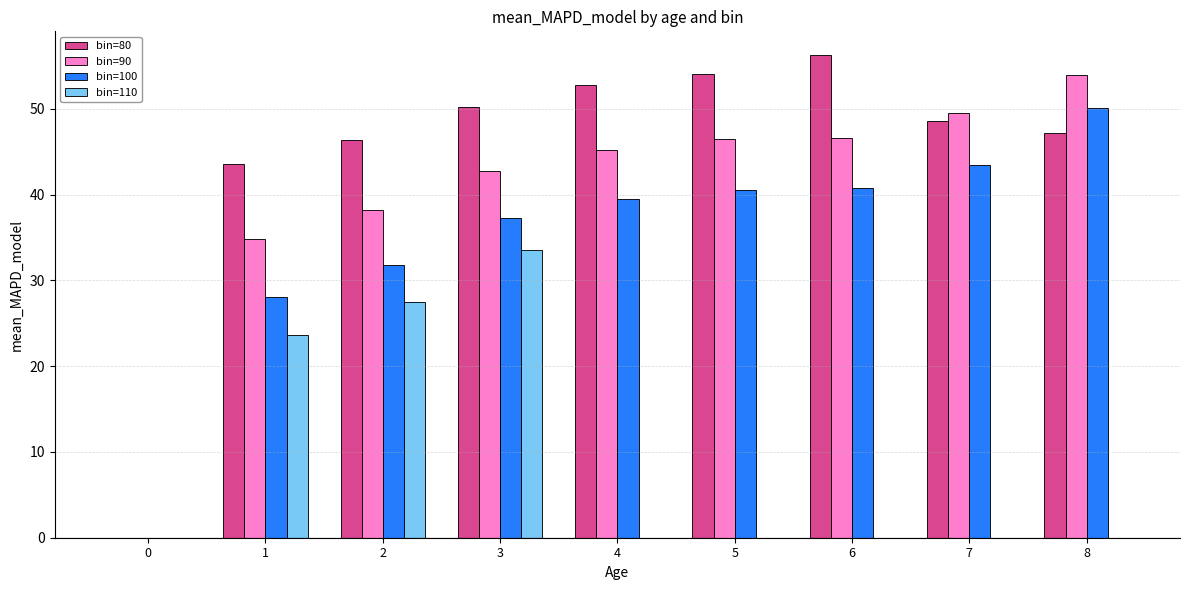

The bin=90 series shows 28.3 at 3. True or false?

False